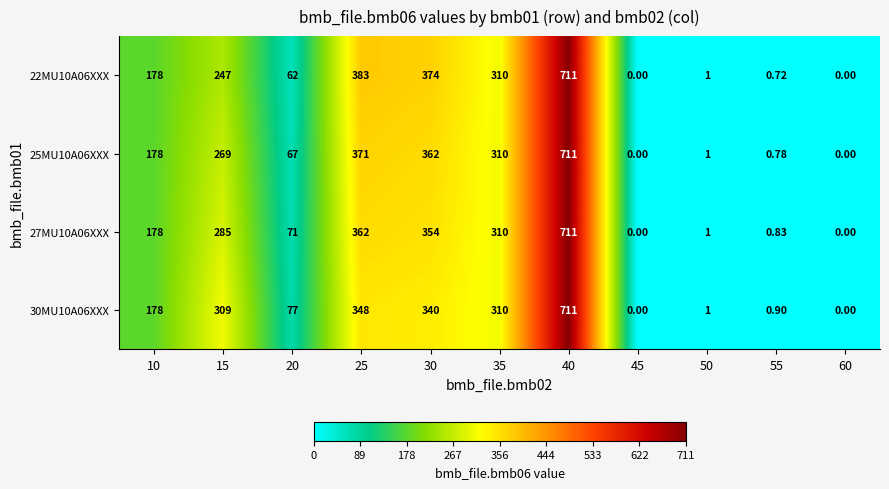

Is the value of 30MU10A06XXX at 40 greater than the value of 25MU10A06XXX at 10?

Yes